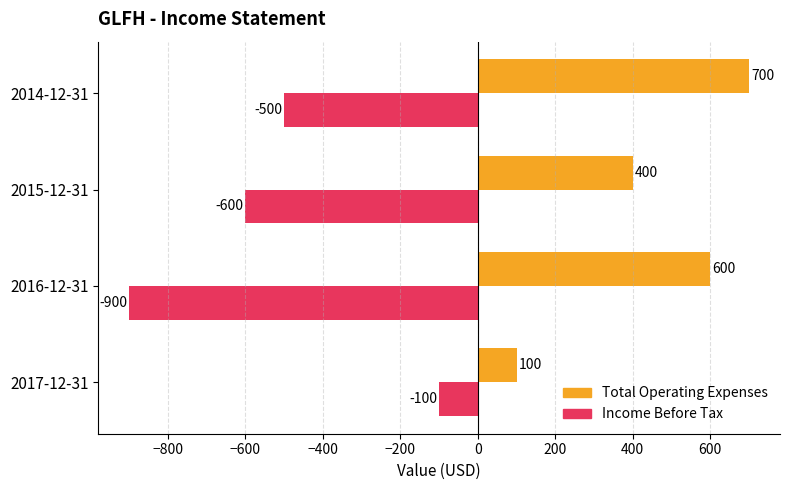

What is the spread (max minus min) of values at 2015-12-31?

1000